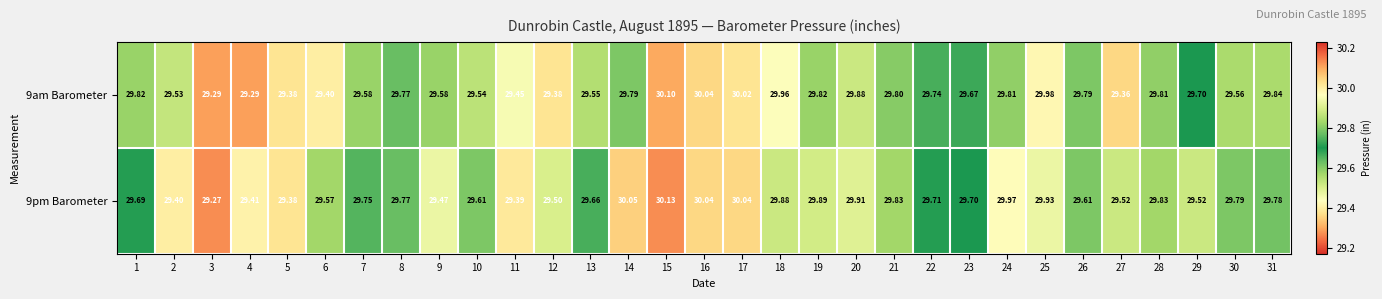

Is the value of 9pm Barometer at 10 greater than the value of 9am Barometer at 7?

Yes